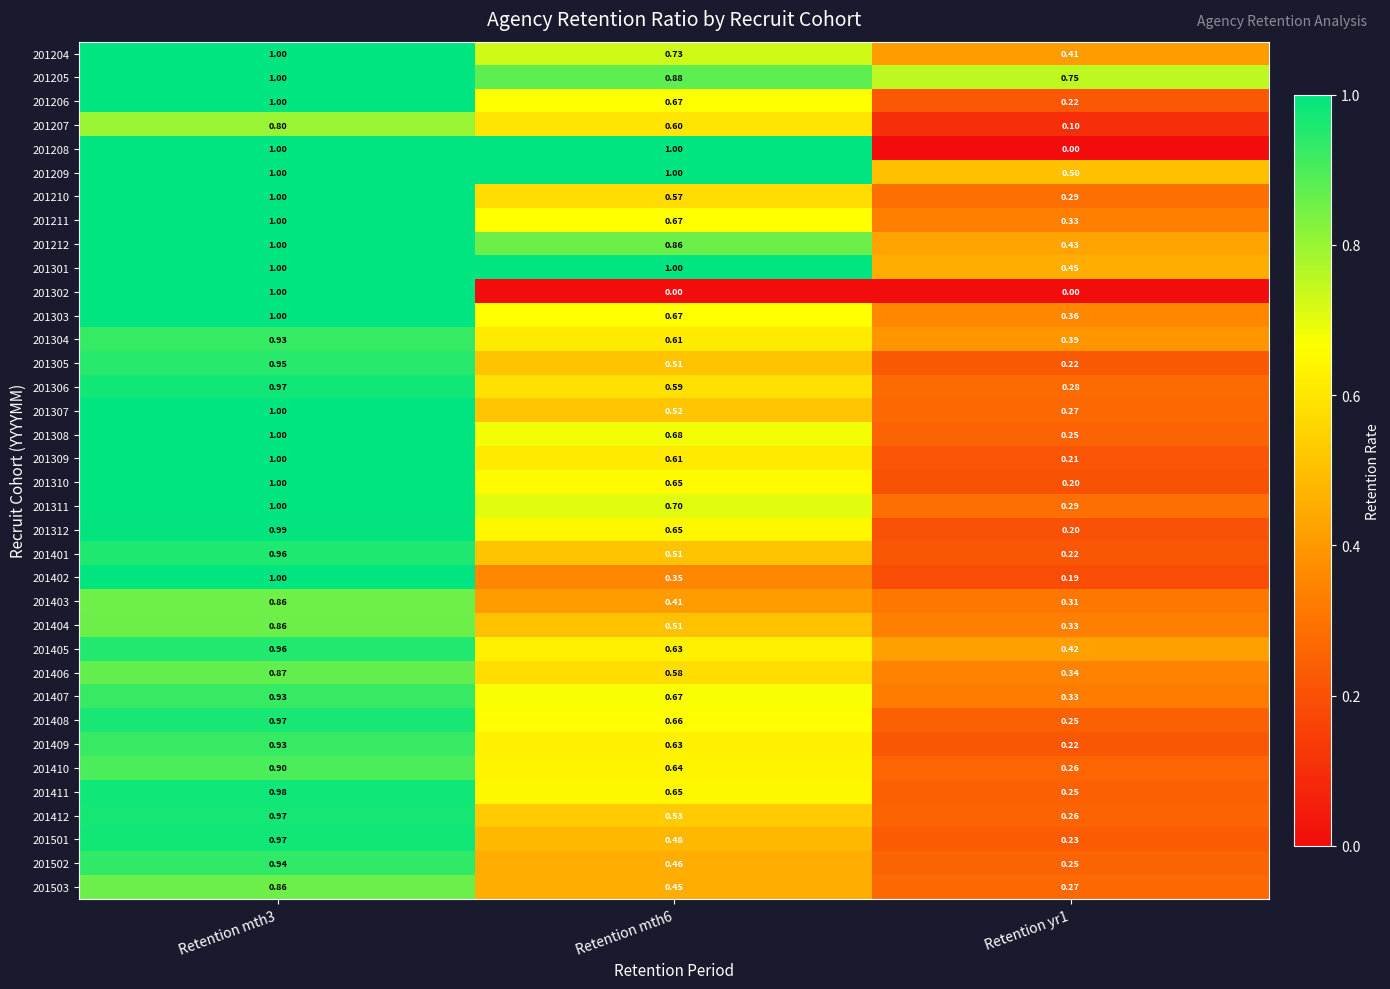

Is the value of 201209 at Retention mth3 greater than the value of 201402 at Retention yr1?

Yes